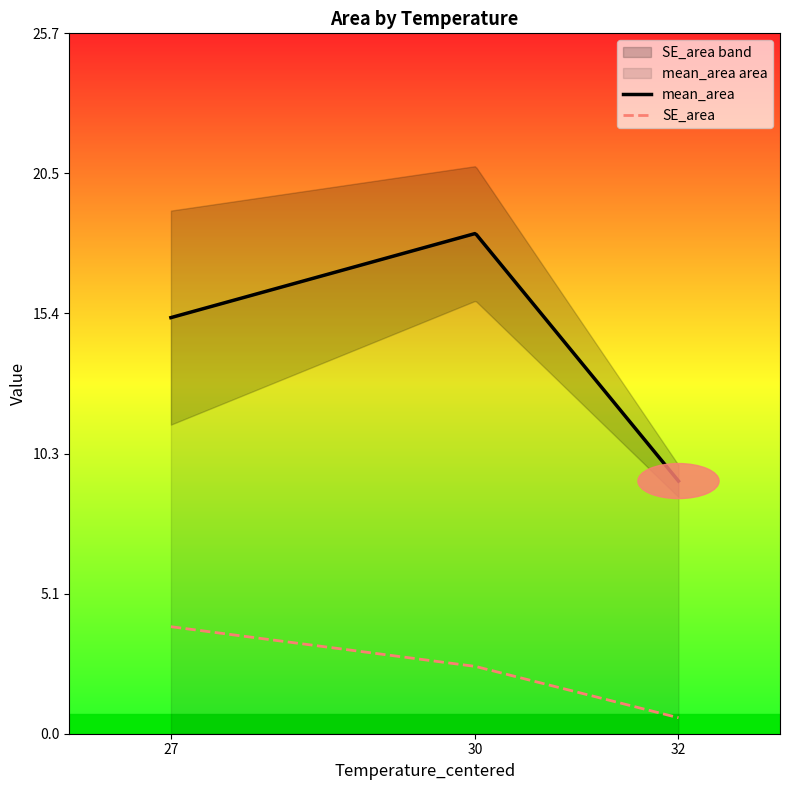

Which category has the lowest value across all series?

32